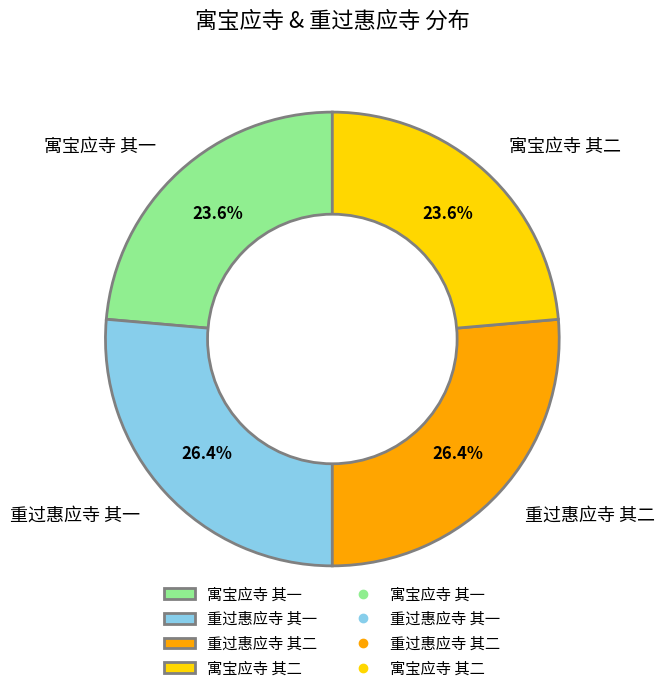

What is the ratio of the value at 寓宝应寺 其一 to the value at 寓宝应寺 其二?

1.0